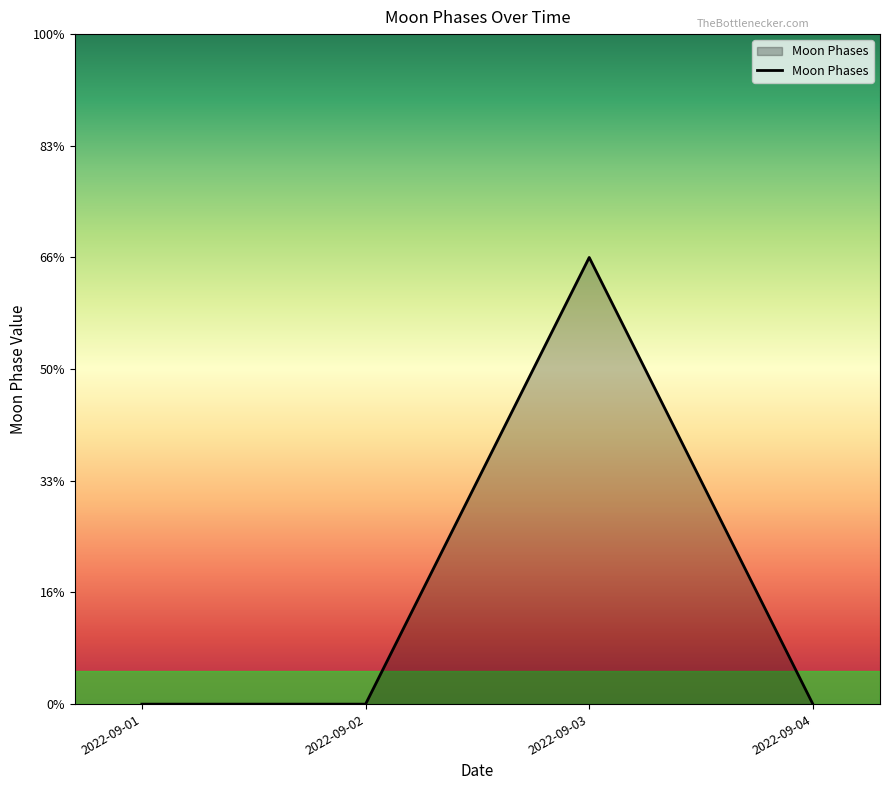

Which has a higher value, 2022-09-04 or 2022-09-03?

2022-09-03